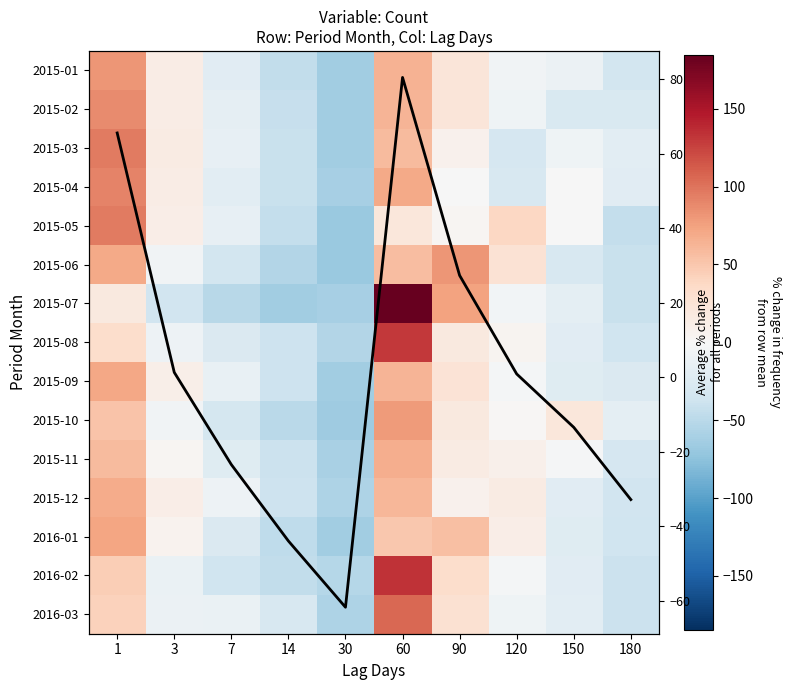

How many categories are shown in the chart?

10